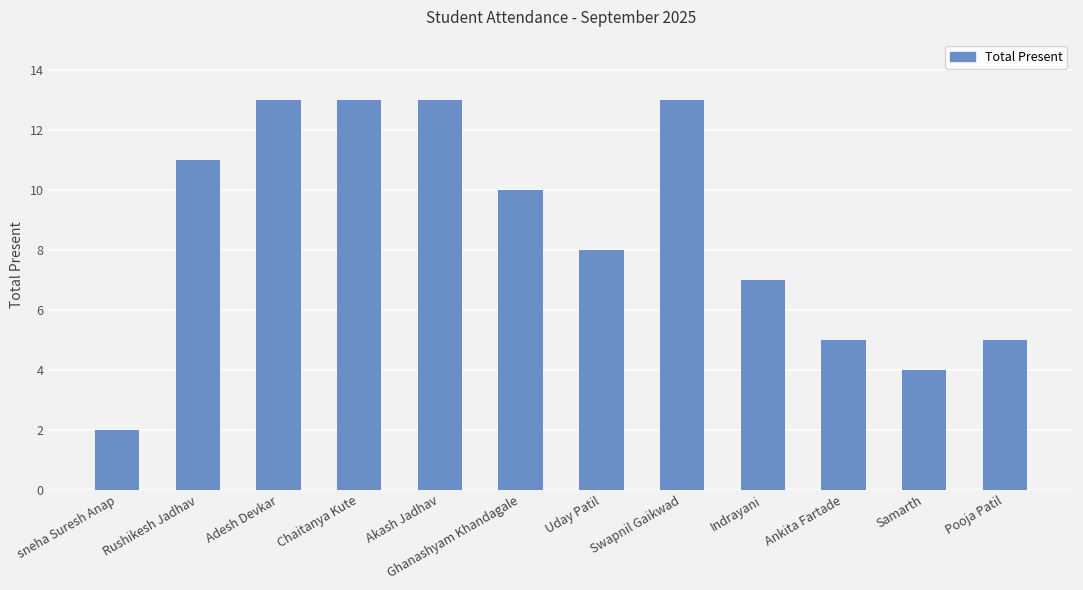

True or false: the data shows 7 at Ankita Fartade.

False